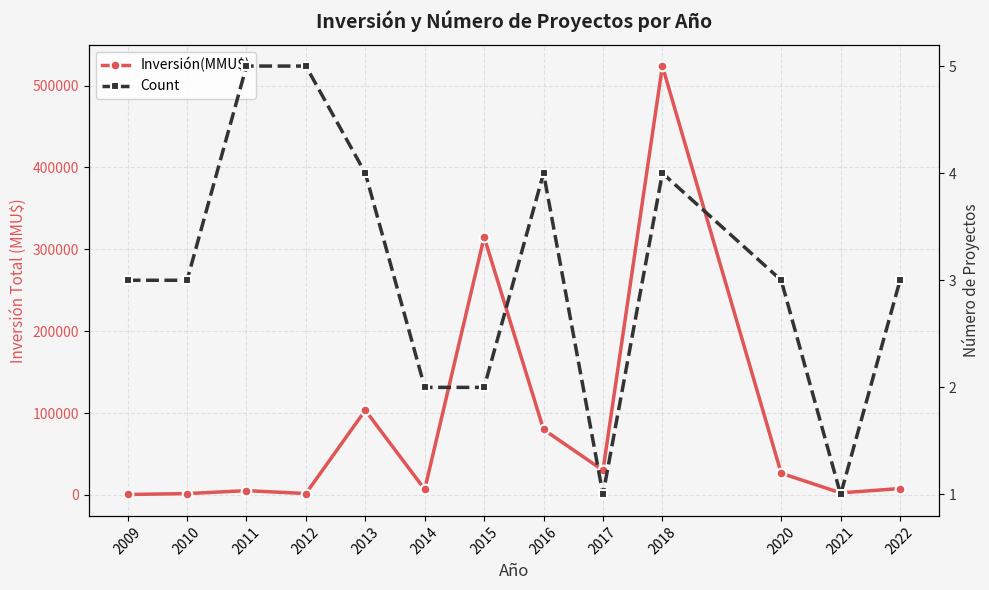

Which series has the largest total across all categories?

Inversión(MMU$)